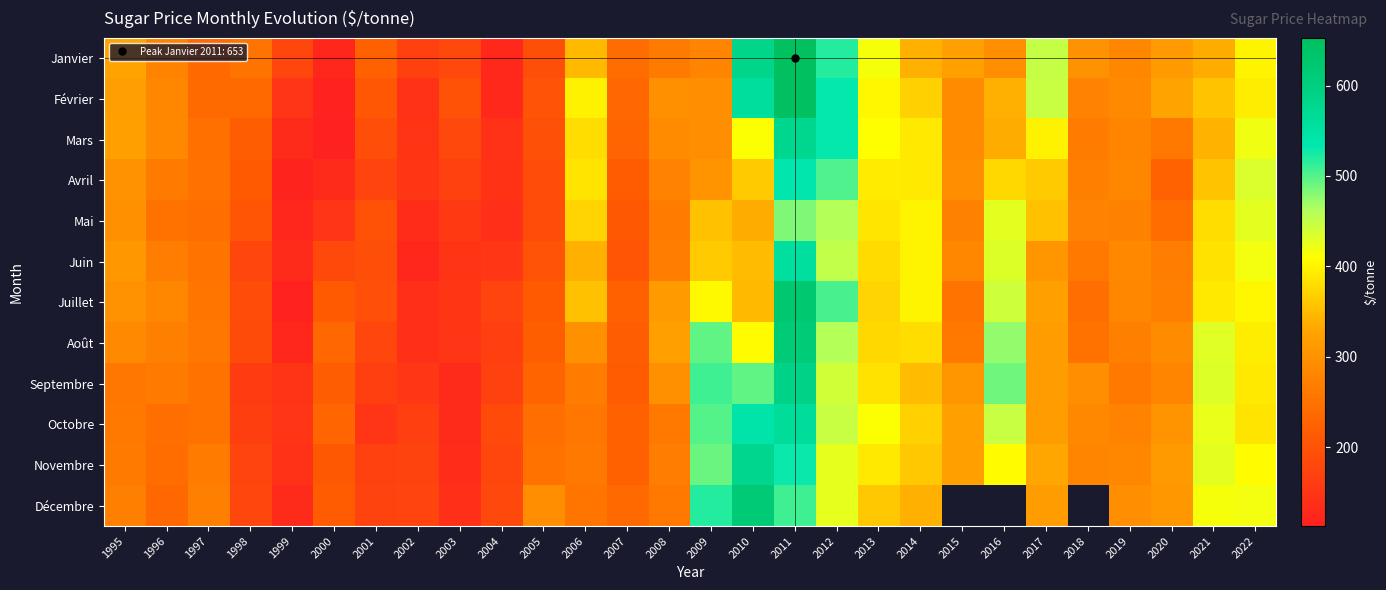

What is the difference between the Août values at 2003 and 2005?

68.3